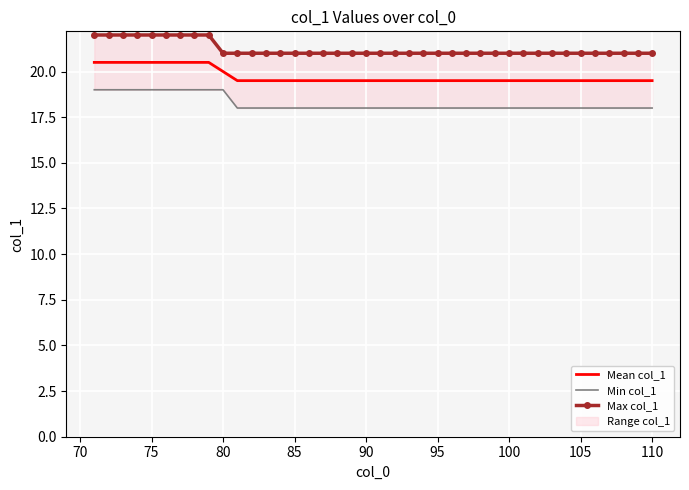

What is the value of the Max col_1 point at the 10th from the left?

21.0